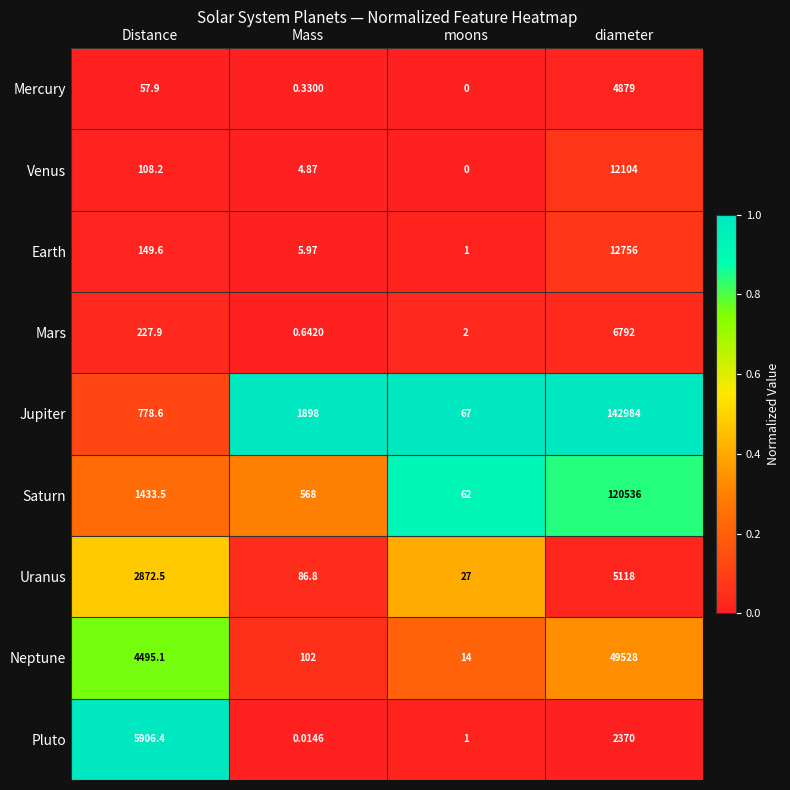

Between Mass and moons, which series saw the biggest shift?

Jupiter